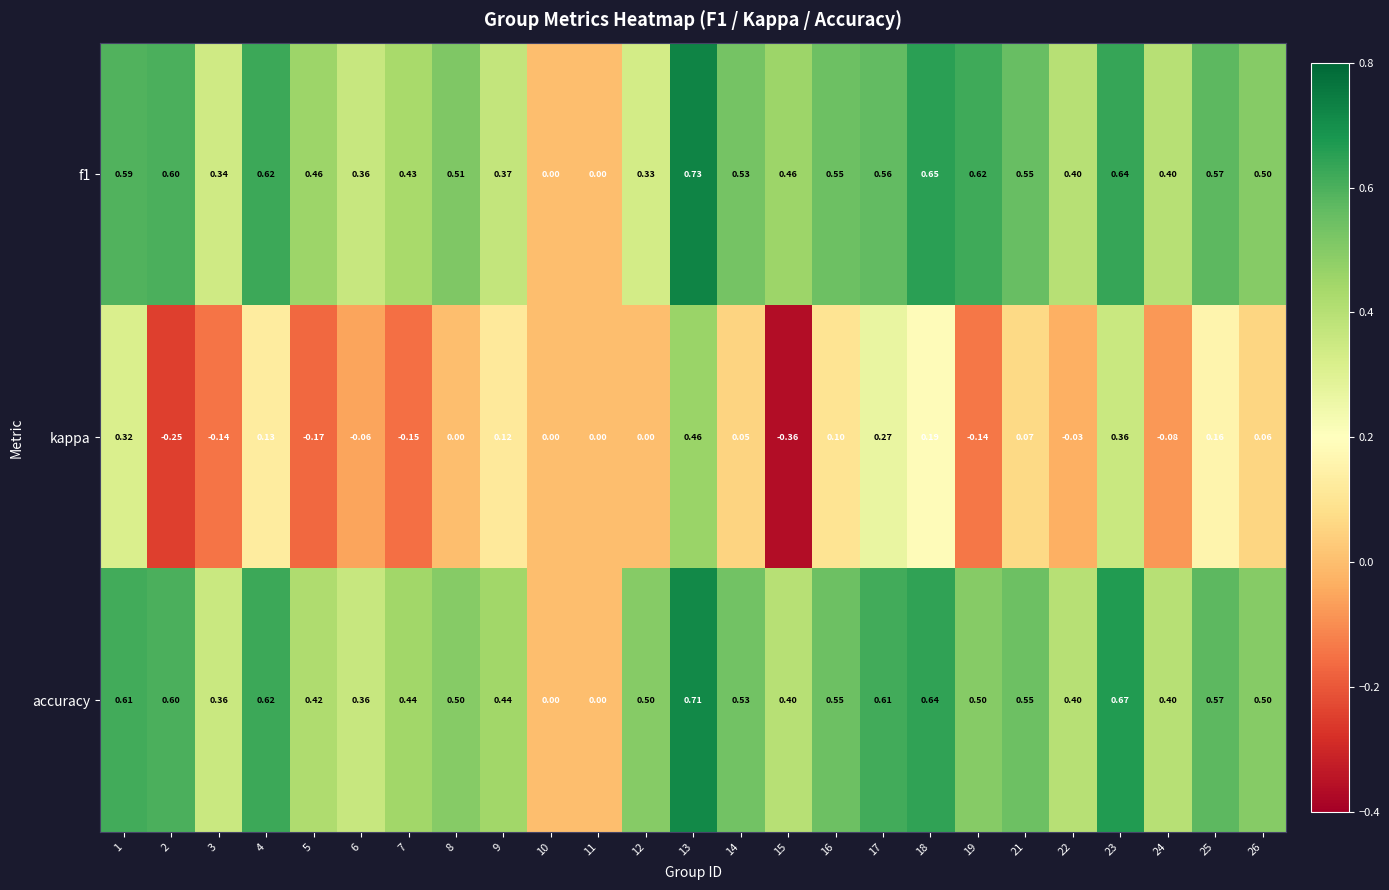

Which series has the largest total across all categories?

accuracy